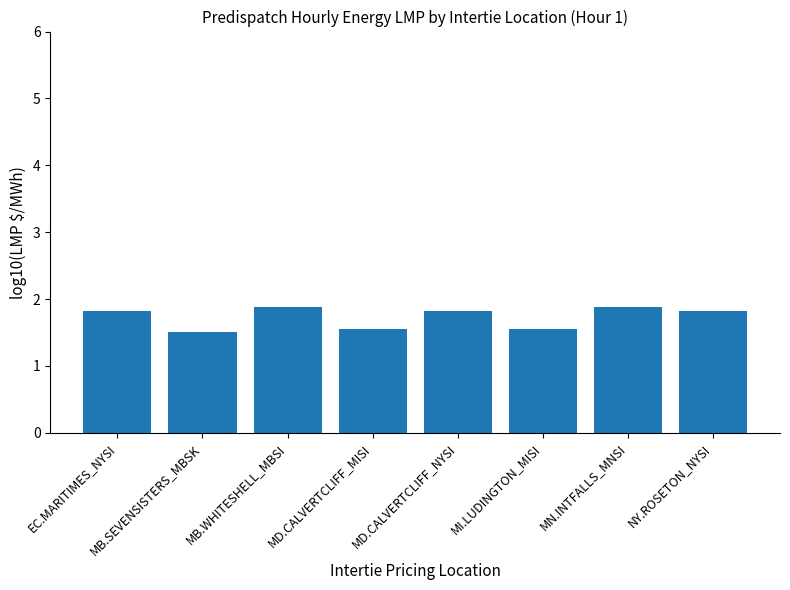

What is the minimum value shown in the chart?

1.5